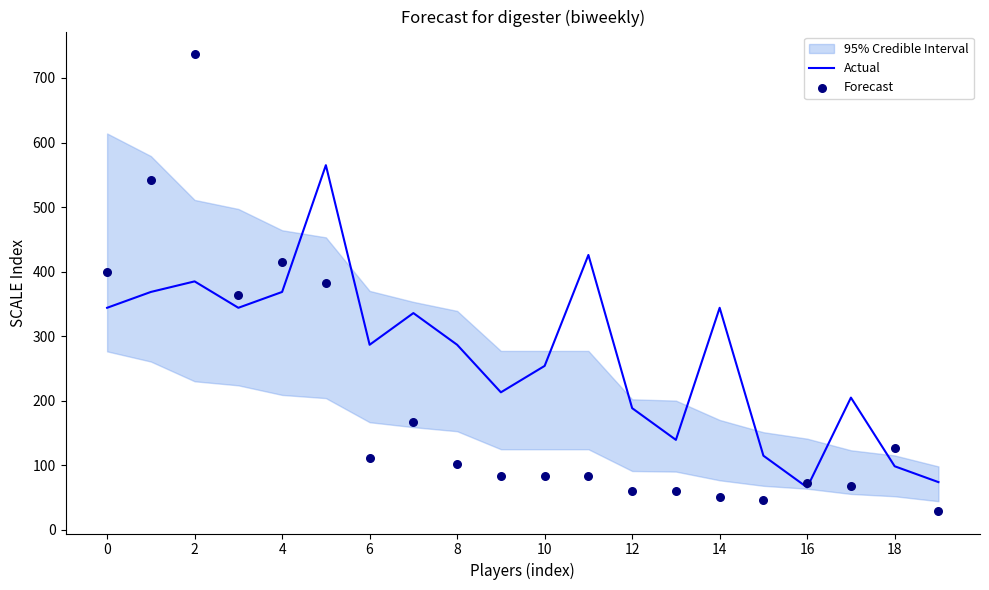

Which series reaches the minimum Y coordinate?

Forecast